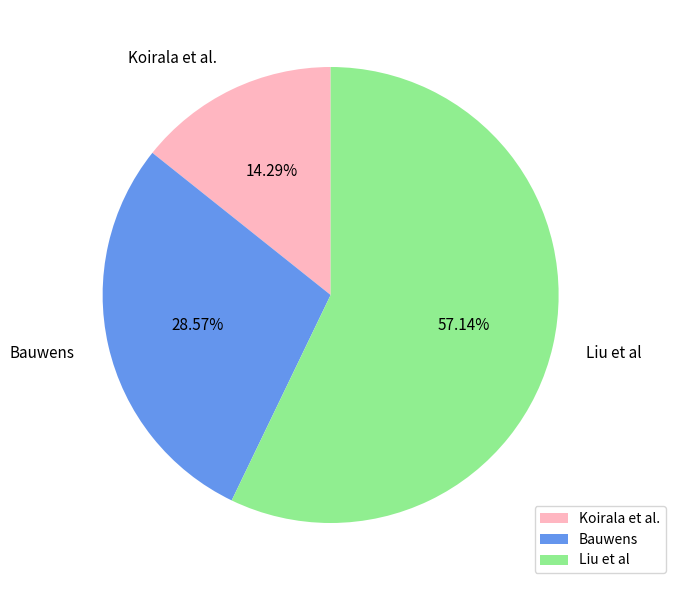

What percentage is the Koirala et al. slice, to the nearest percent?

14%